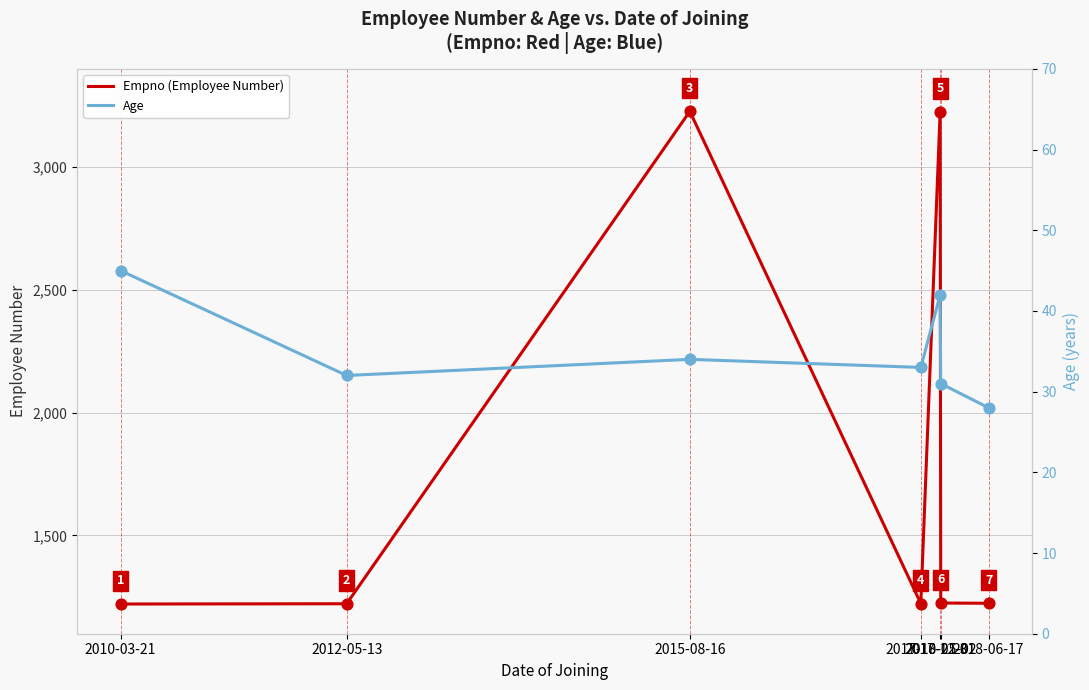

Which series contains the highest Y value?

Empno (Employee Number)